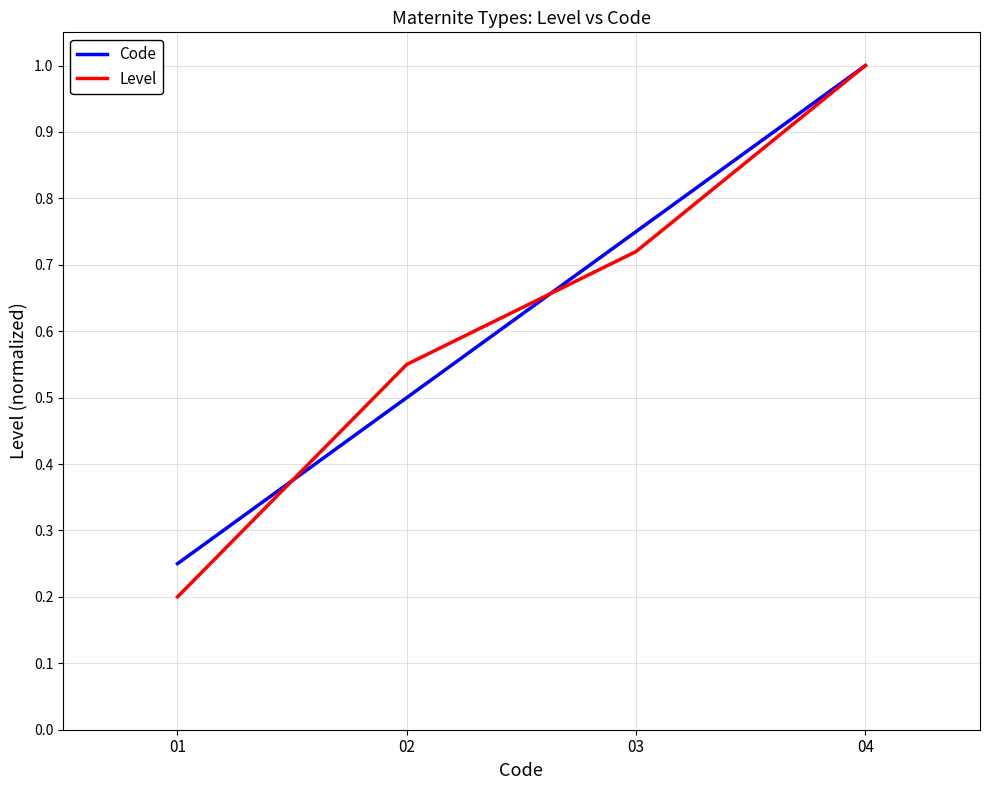

How many series are shown in this chart?

2